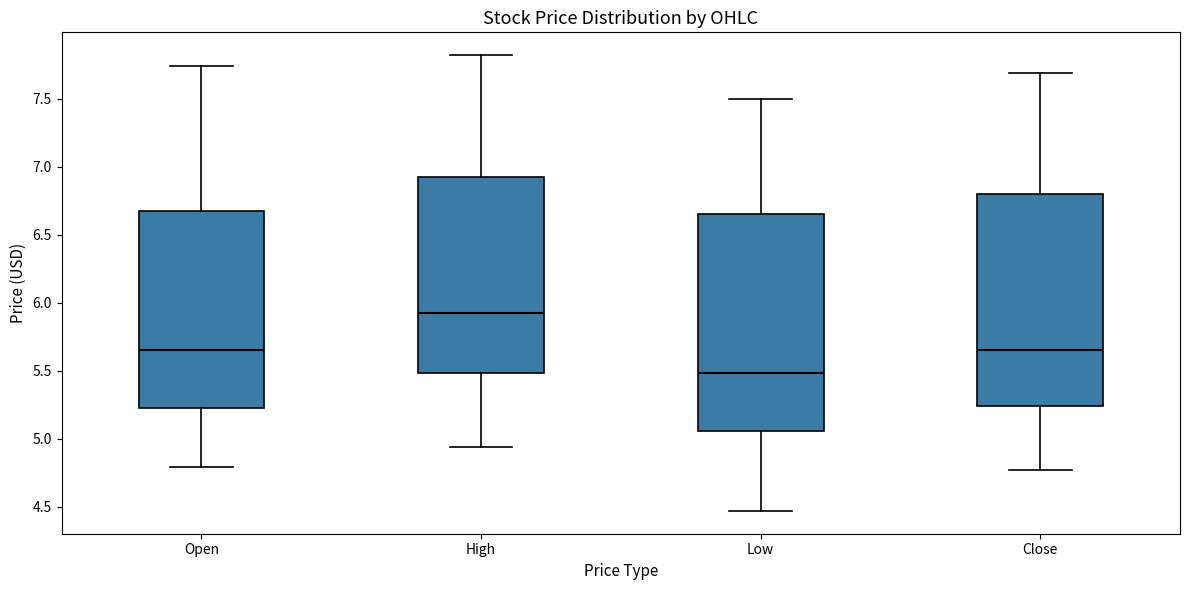

Where is the upper edge of the box for Close on the y-axis? The values are not printed on the chart, so give them approximately, as read against the axis.

6.80